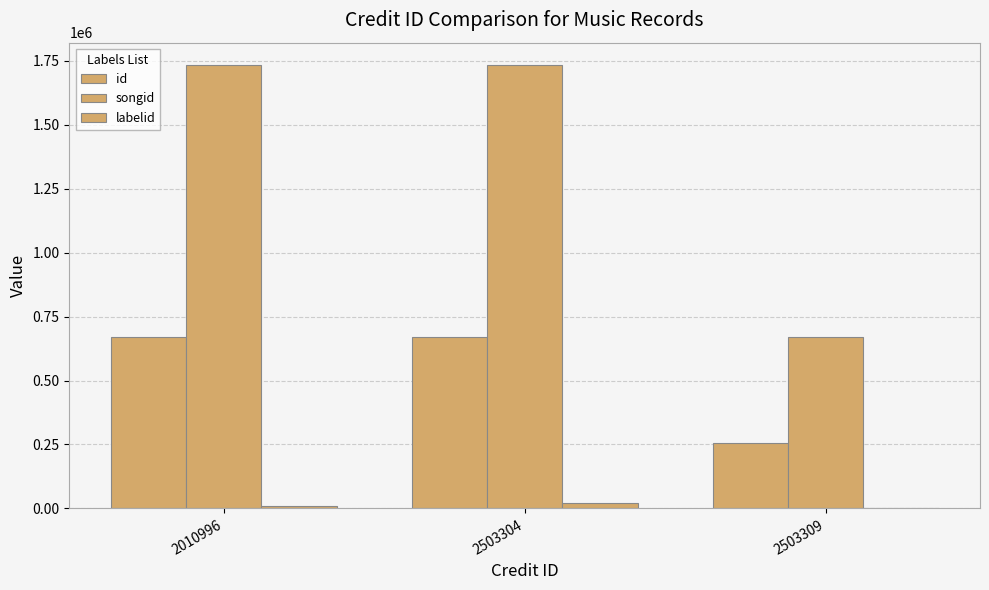

What is the difference between the highest and lowest values at 2503309?

668742